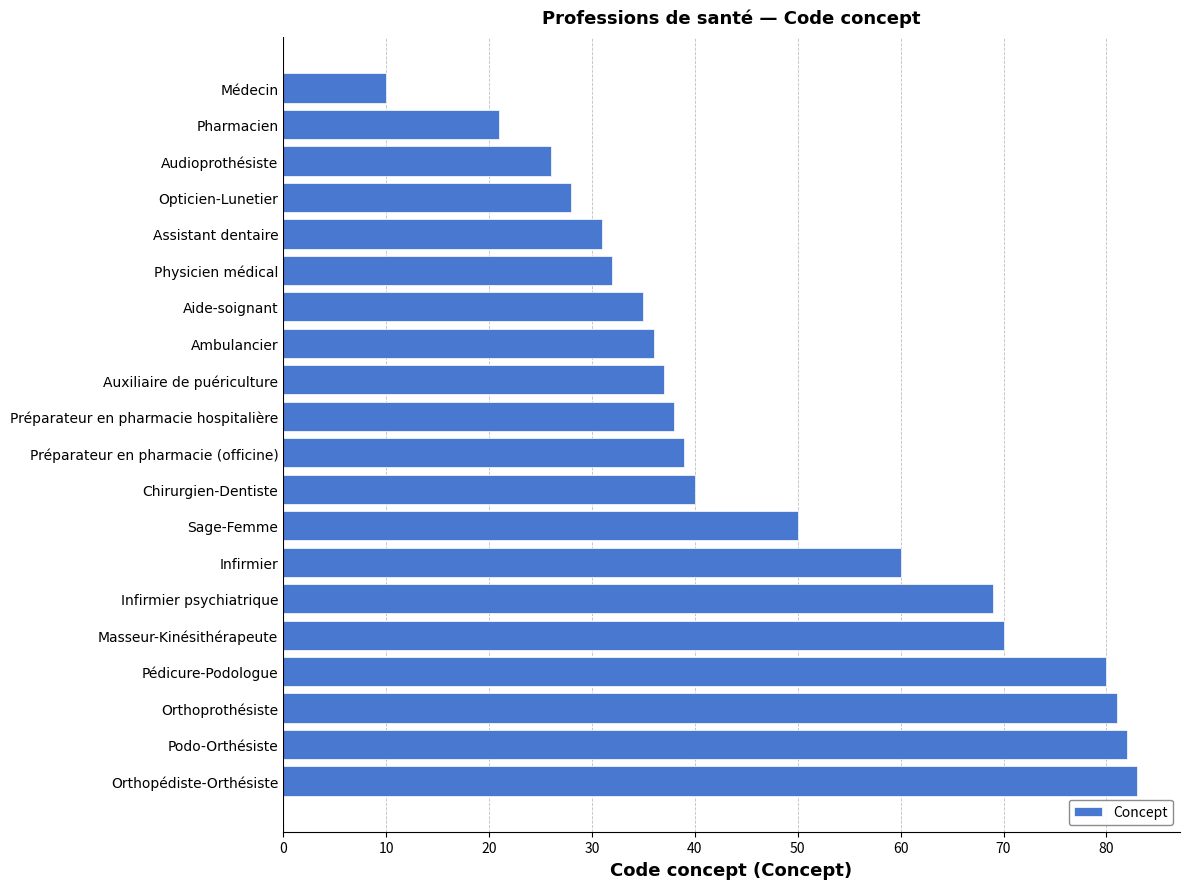

What is the change in value from Médecin to Ambulancier?

+26